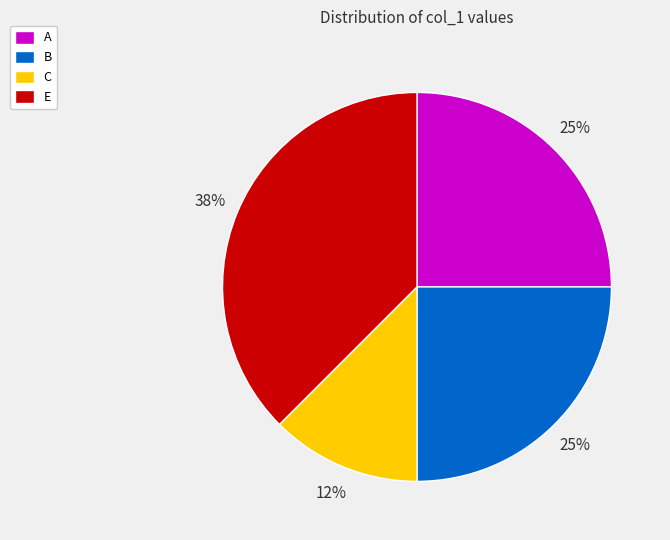

To the nearest percent, what percentage of the pie is A?

25%